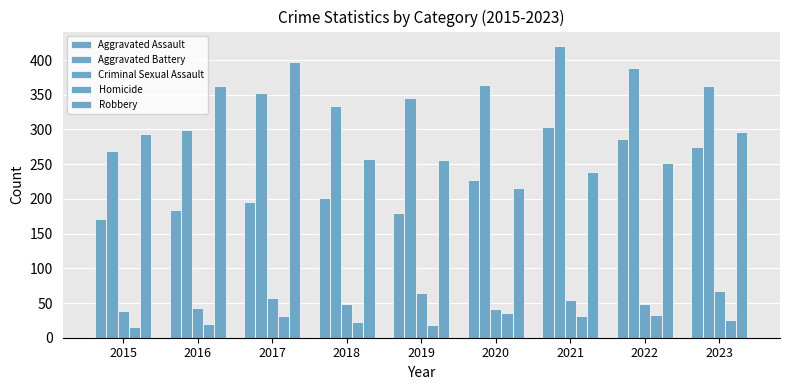

What is the smallest value displayed?

15